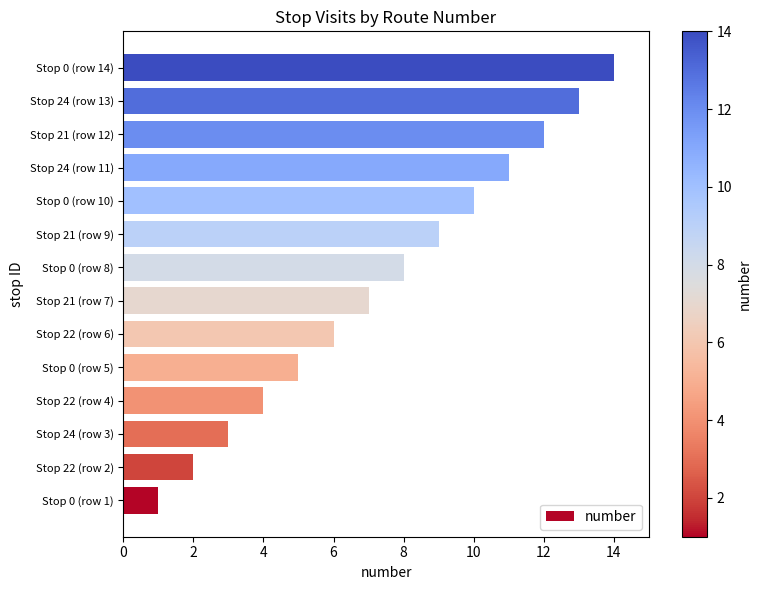

True or false: the data shows 11 at Stop 24 (row 11).

True